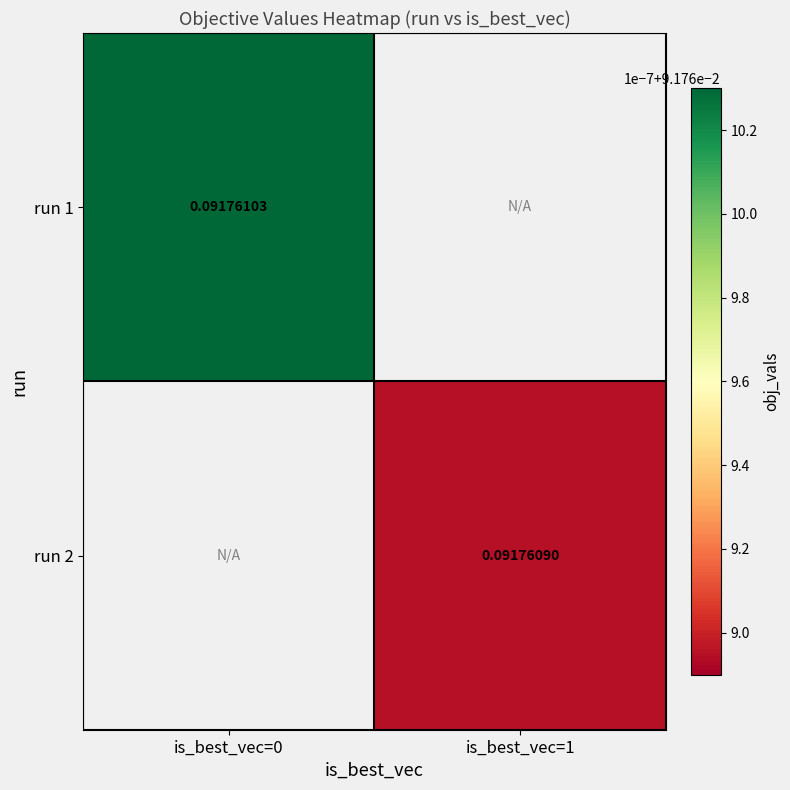

How many values in the run 1 series exceed 0?

1